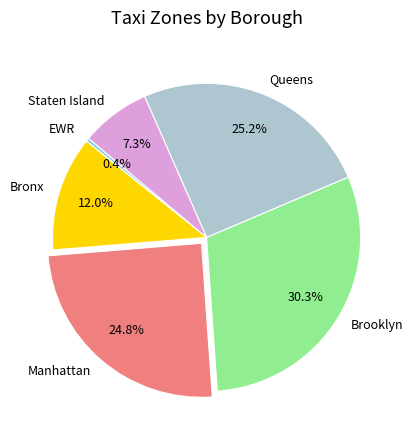

Is there any slice that represents more than half of the pie?

No